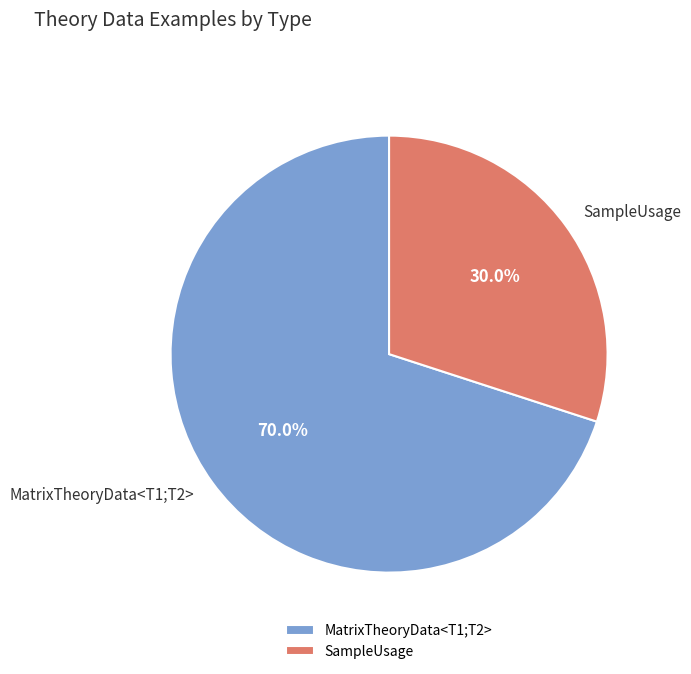

Does MatrixTheoryData<T1;T2> represent more than half of the total?

Yes